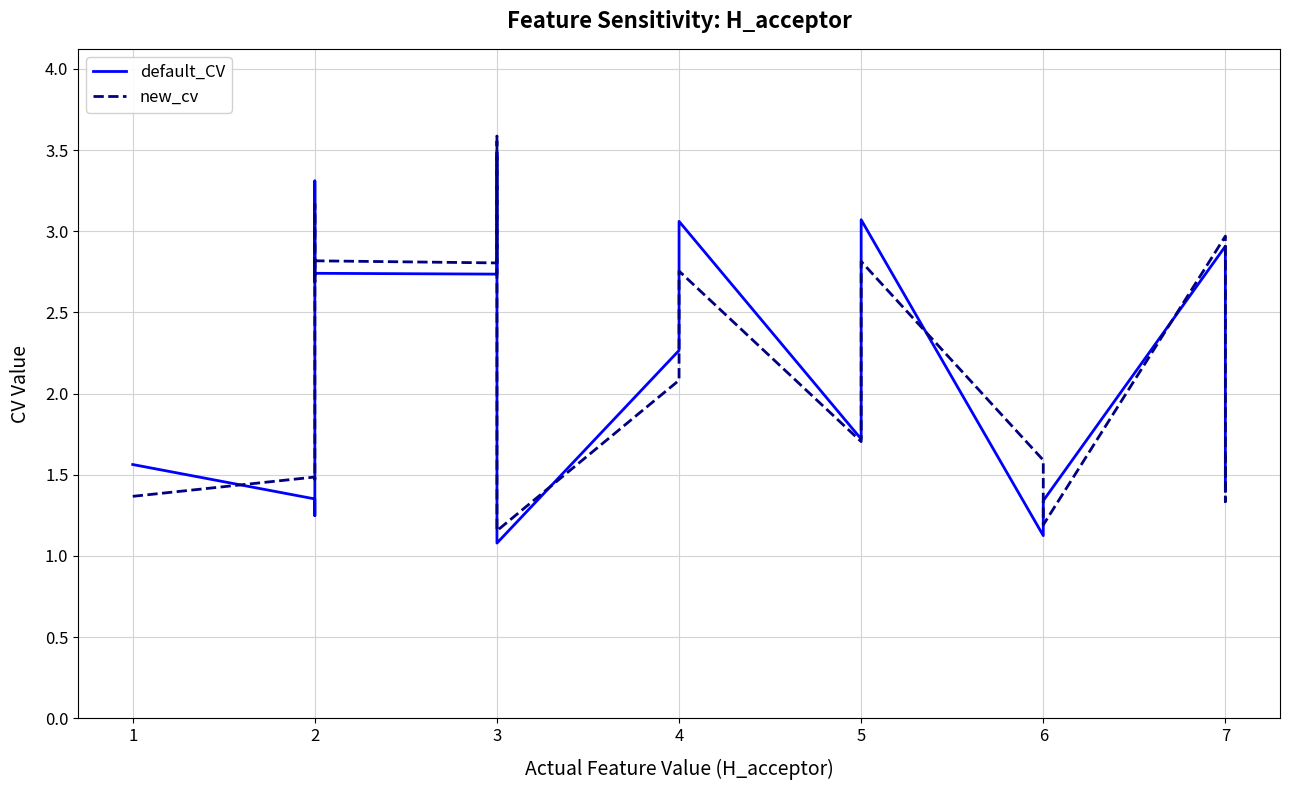

Which series has the largest range (max minus min)?

new_cv